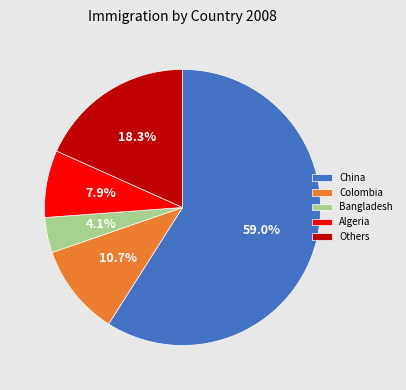

How much of the chart is everything except Colombia?

89.3%